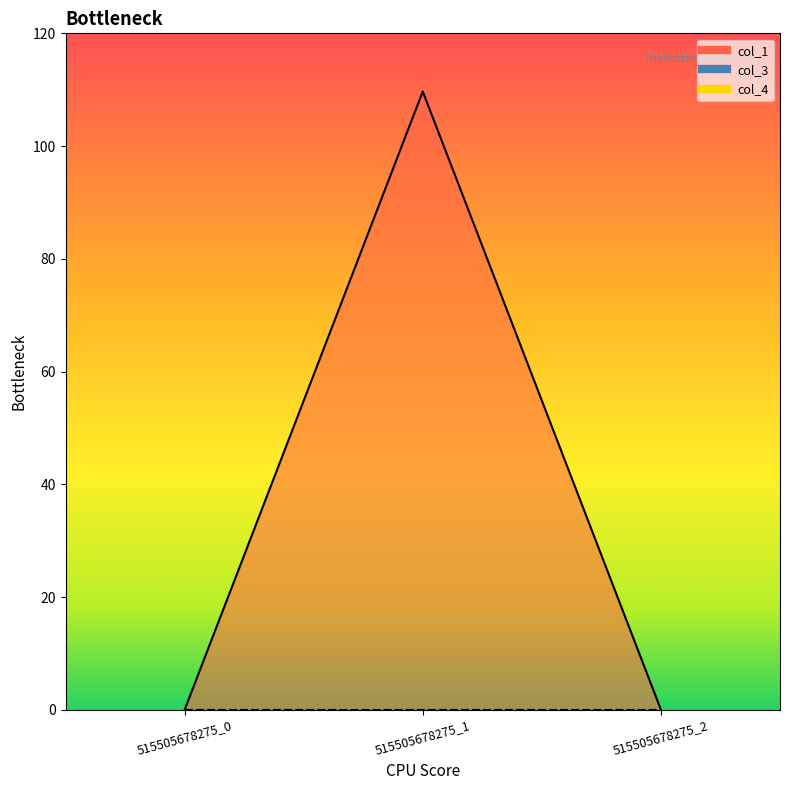

Where is col_3 nearest to the value 0?

515505678275_0